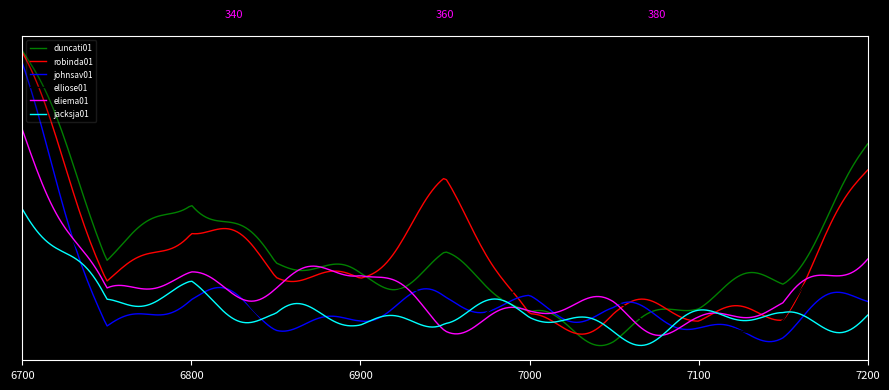

What is the value of the johnsav01 point at the 4th from the left?

1